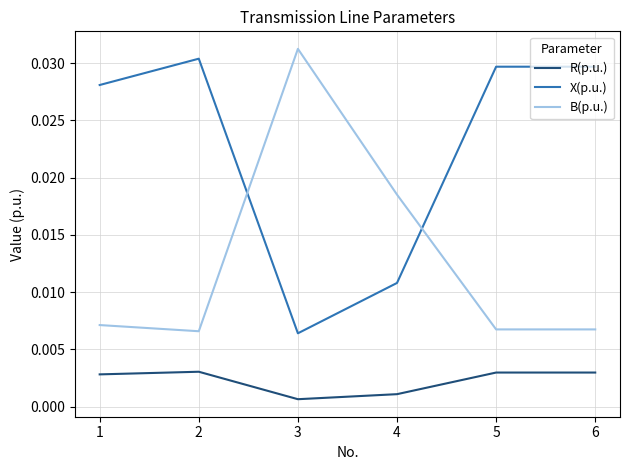

Which series ends up on top after the final intersection of B(p.u.) and X(p.u.)?

X(p.u.)